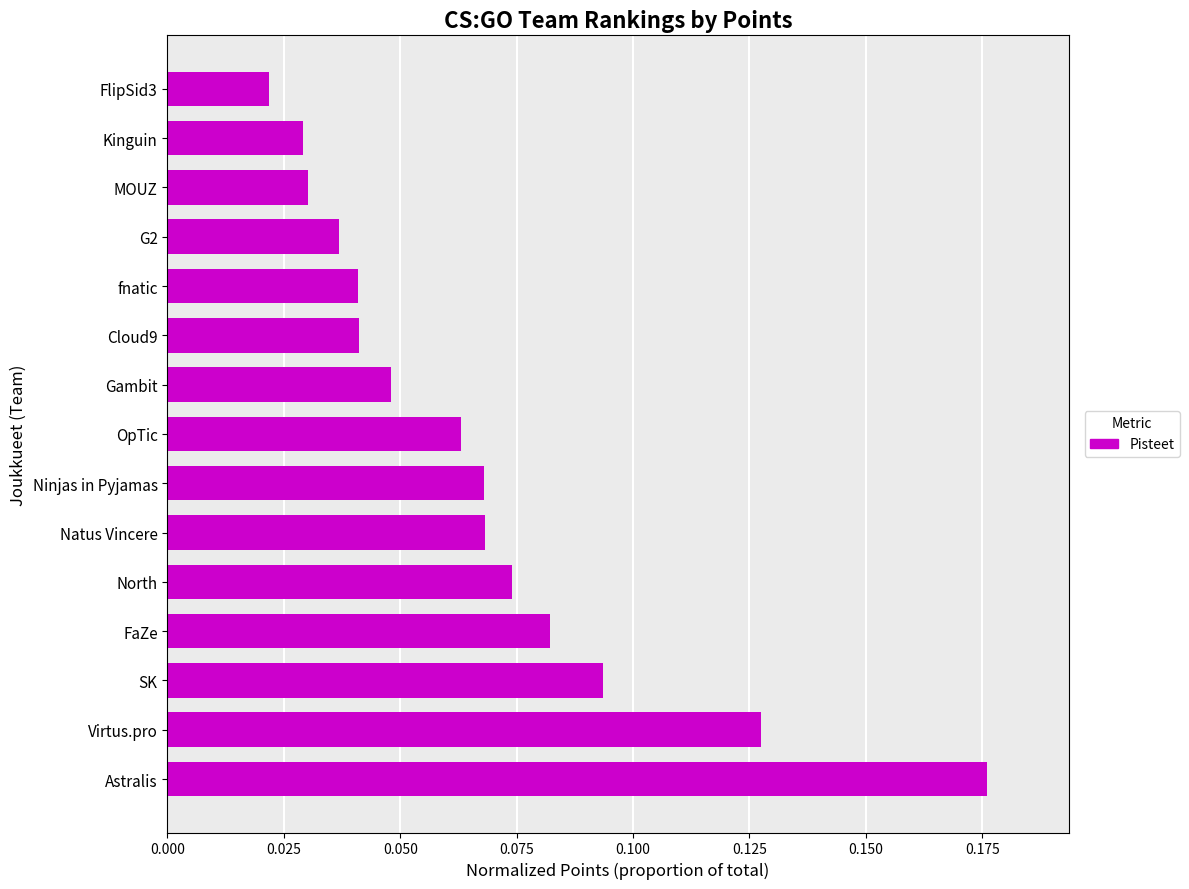

Which has a higher value, Virtus.pro or Kinguin?

Virtus.pro